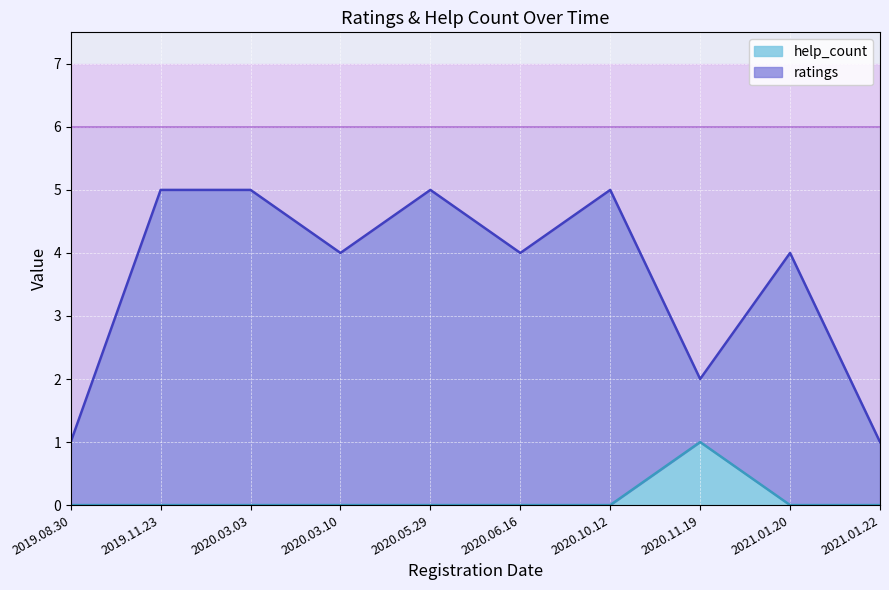

List the series in order of their overall mean, lowest first.

help_count, ratings